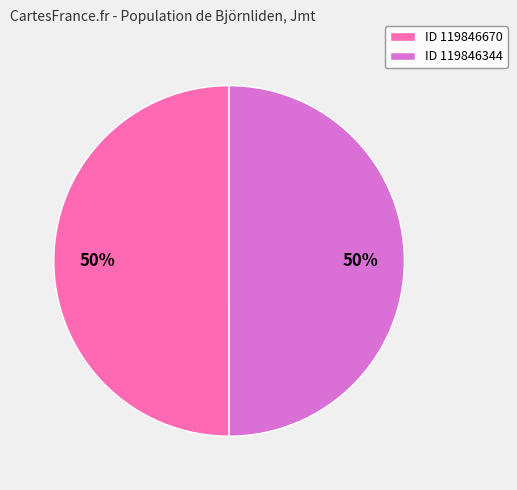

How many slices are in this pie chart?

2